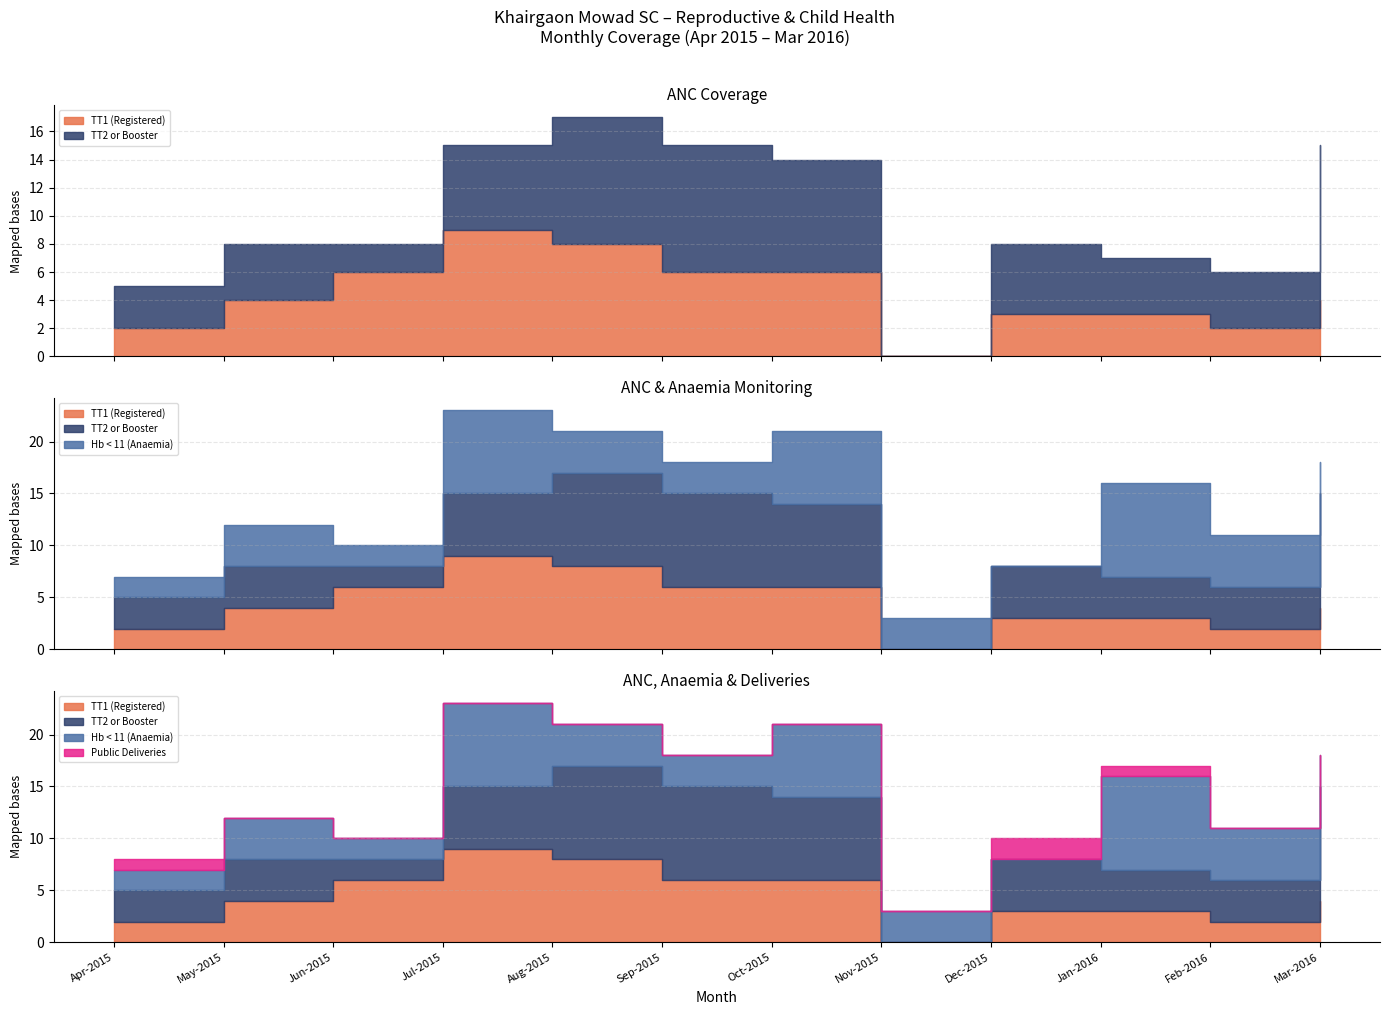

Does the chart have visible grid lines?

Yes